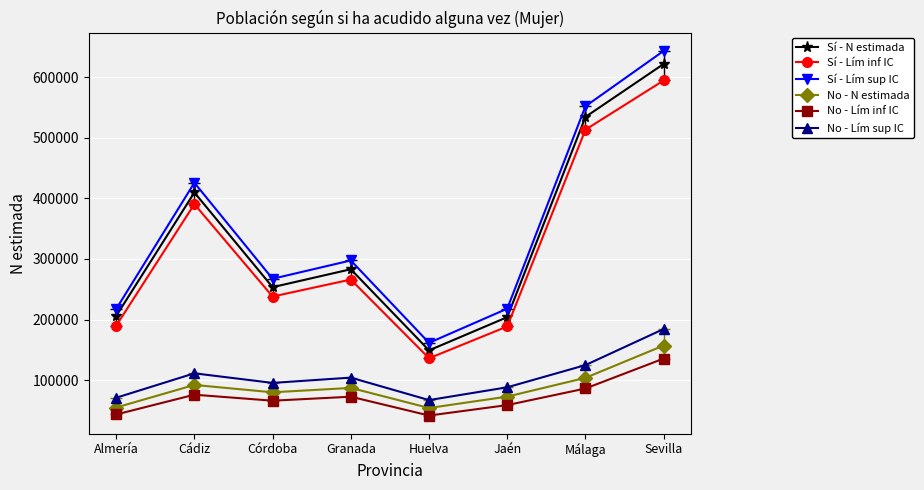

At which category does No - Lím inf IC reach its first local peak?

Cádiz